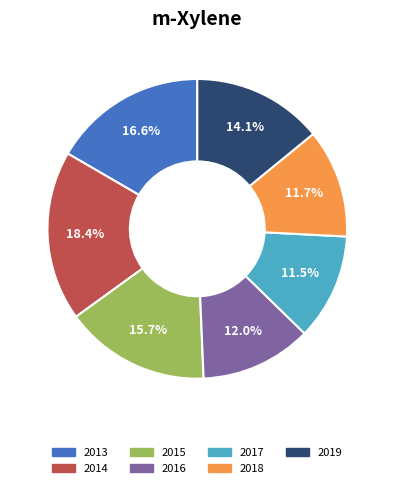

Approximately how many times larger is the value at 2013 compared to 2015?

1.1